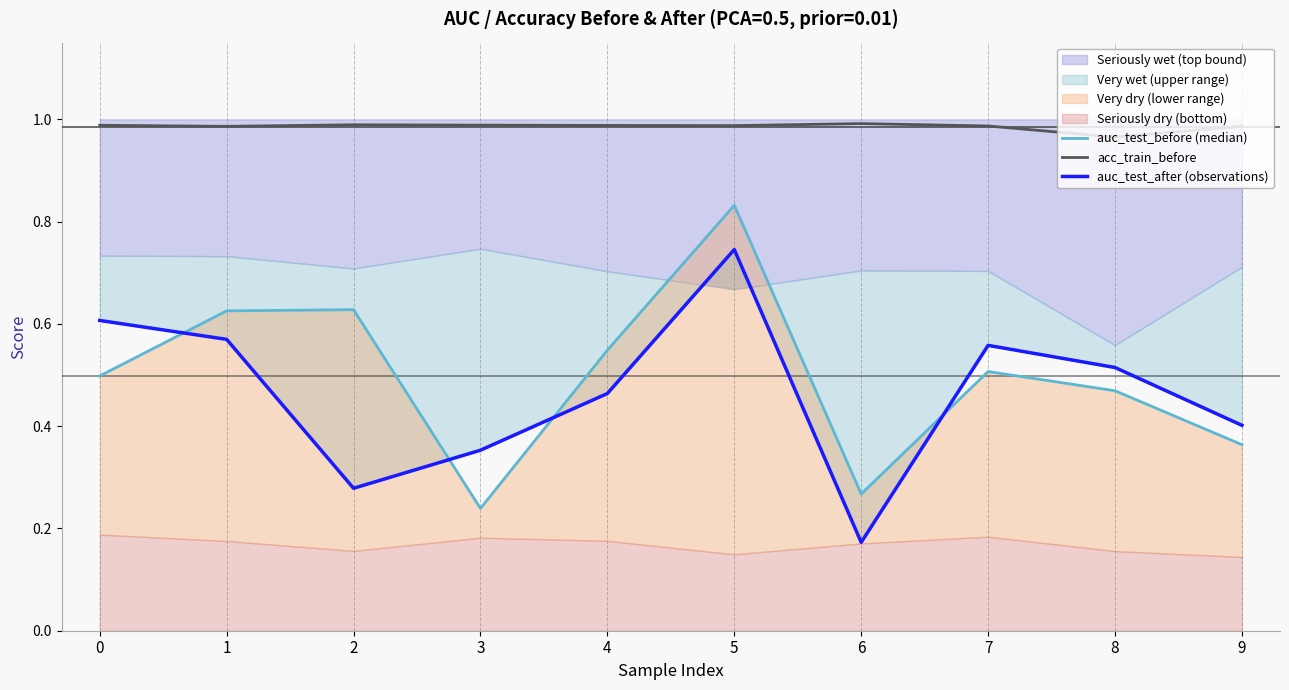

True or false: acc_train_before has more than 0 points higher than both neighbors.

True